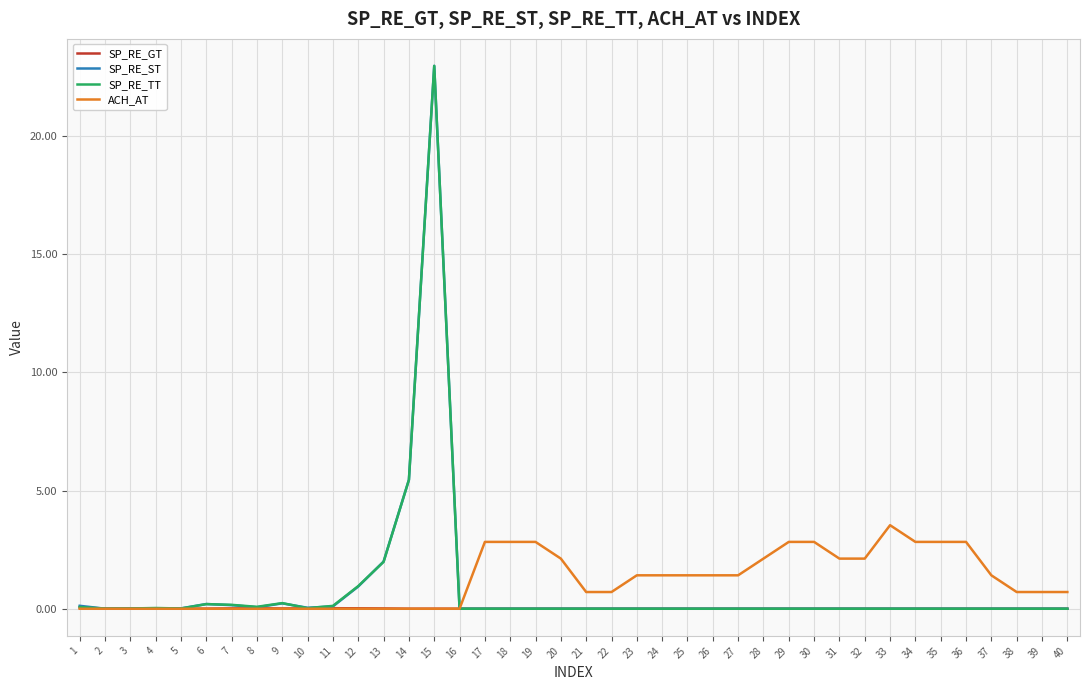

What is the sum of all SP_RE_TT values?

32.3